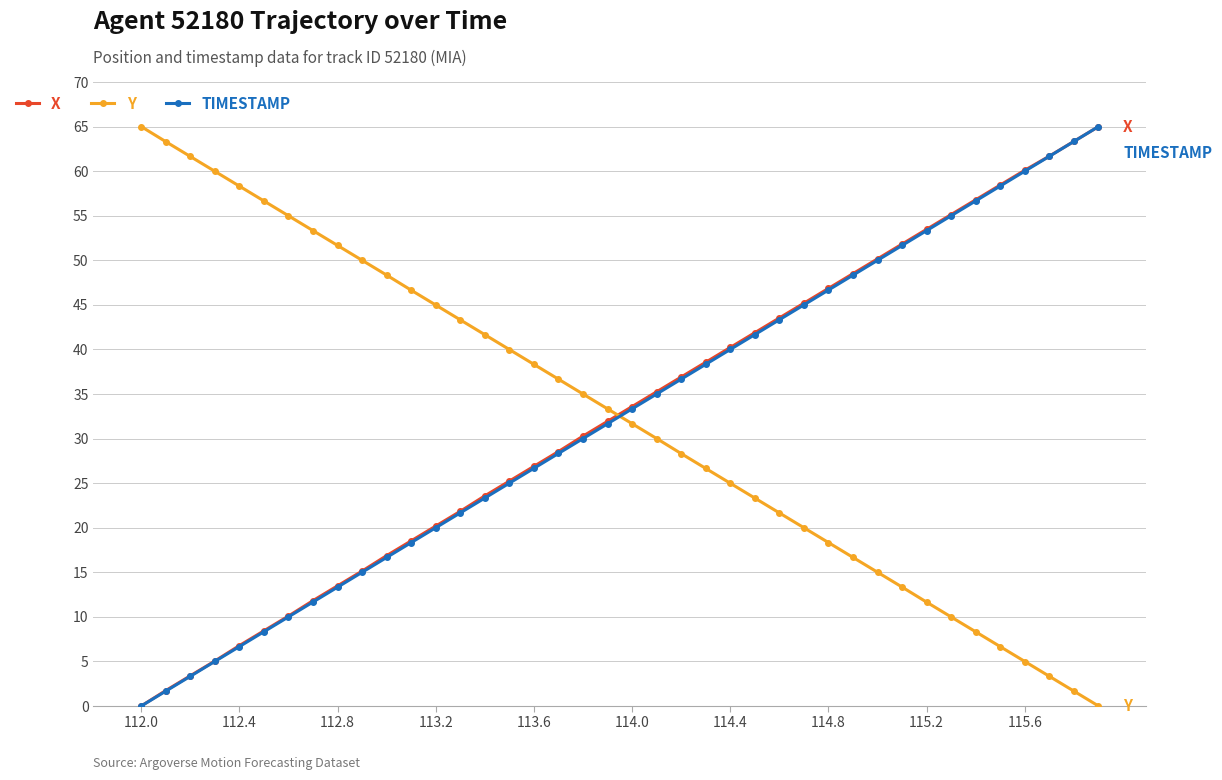

What is the greatest value displayed?

65.0